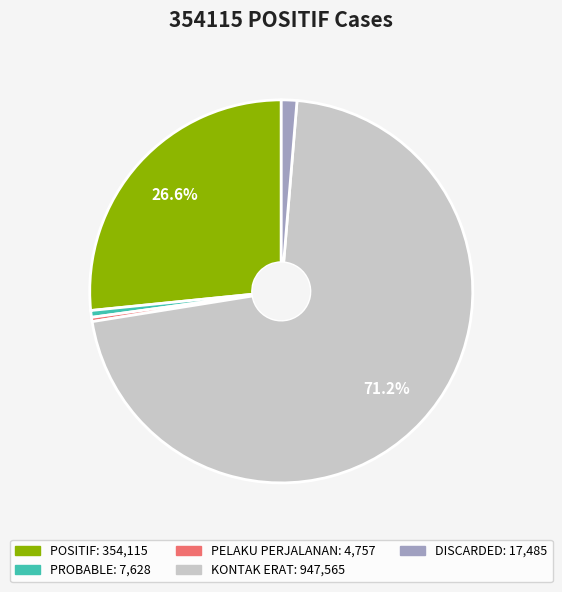

Between DISCARDED and PELAKU PERJALANAN, which is larger?

DISCARDED